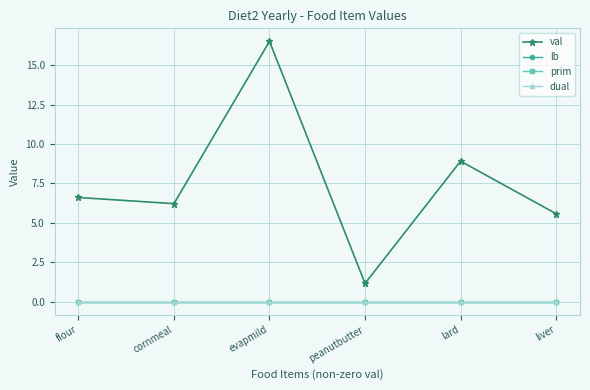

List the series in order of their peak value, highest first.

val, lb, prim, dual